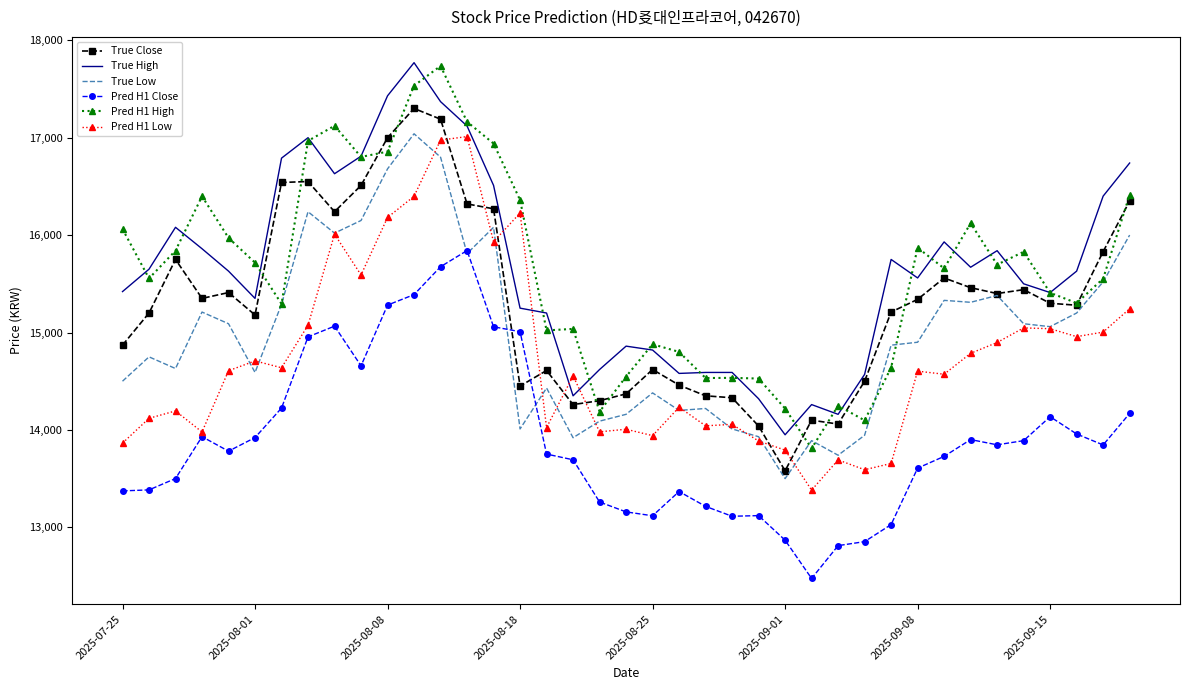

True or false: True Close and Pred H1 Close intersect in this chart.

True